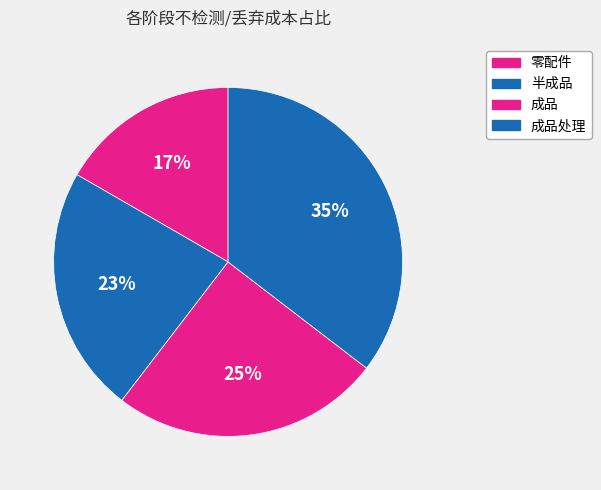

How many segments does this pie chart have?

4